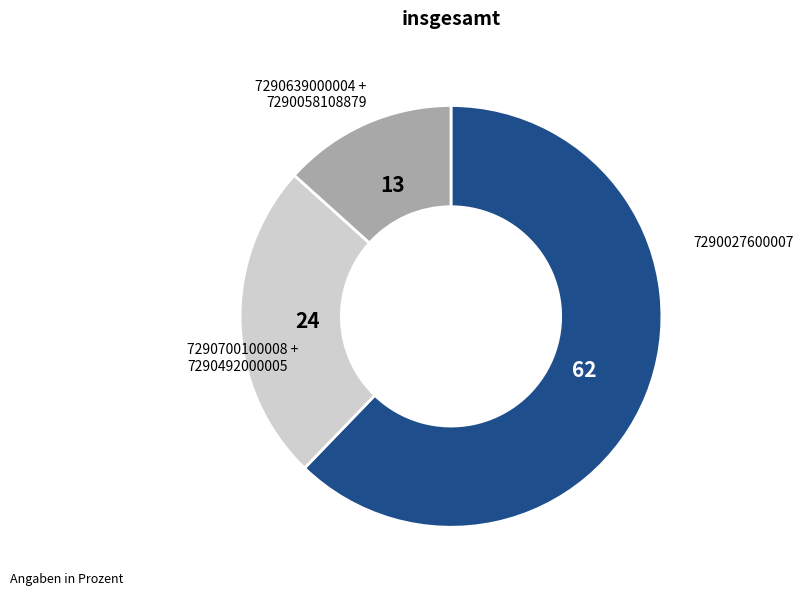

Rank the categories by value from lowest to highest.

7290639000004 + 7290058108879, 7290700100008 + 7290492000005, 7290027600007